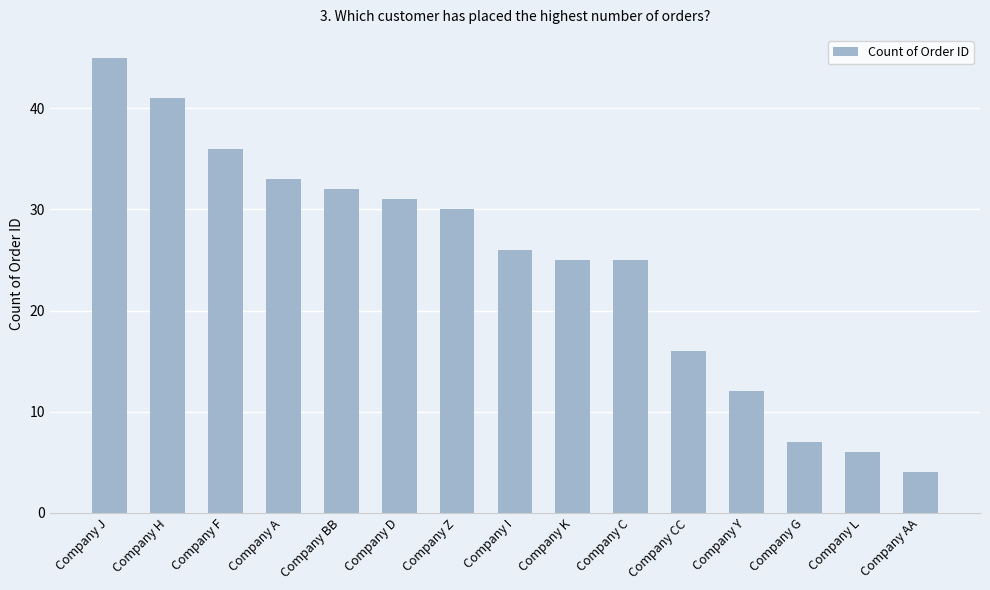

True or false: the data shows 12 at Company Y.

True